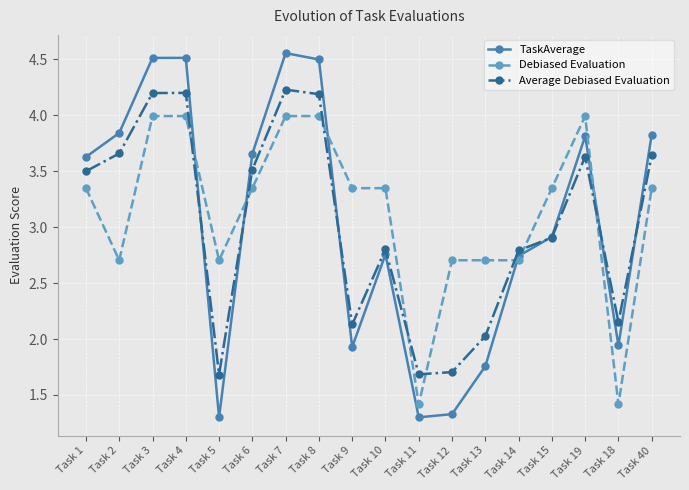

At which label does TaskAverage reach its peak?

Task 7